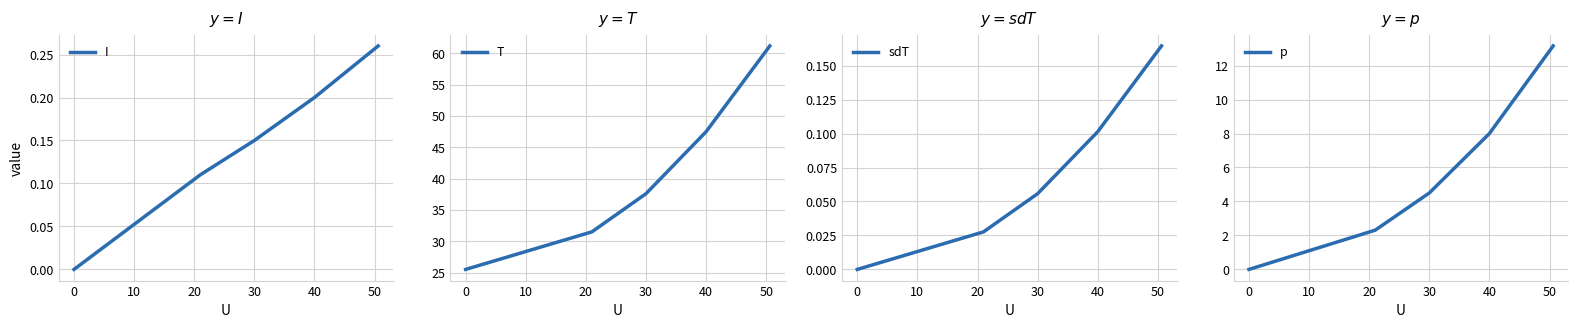

The I series shows 0.1 at 40. True or false?

False